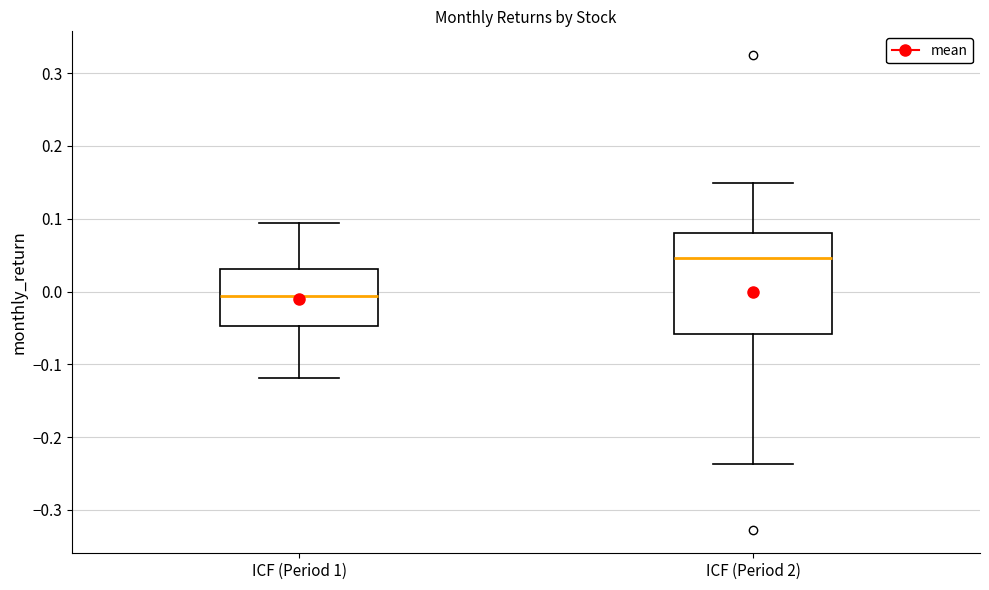

Which box is the tallest, from its lower edge to its upper edge?

ICF (Period 2)